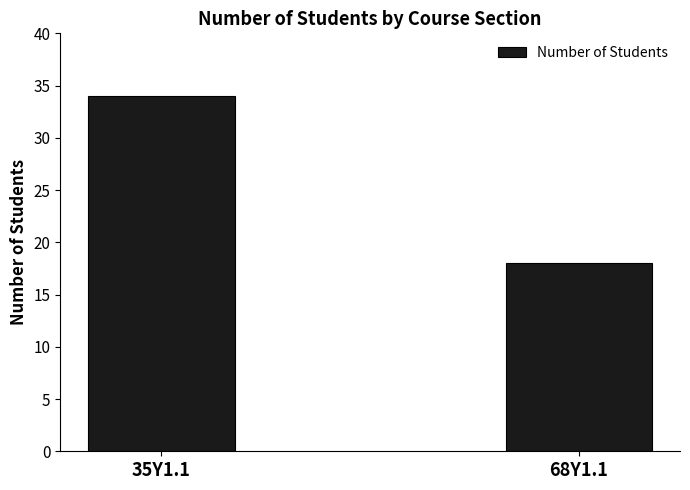

What is the approximate value at 35Y1.1, to the nearest 5?

35